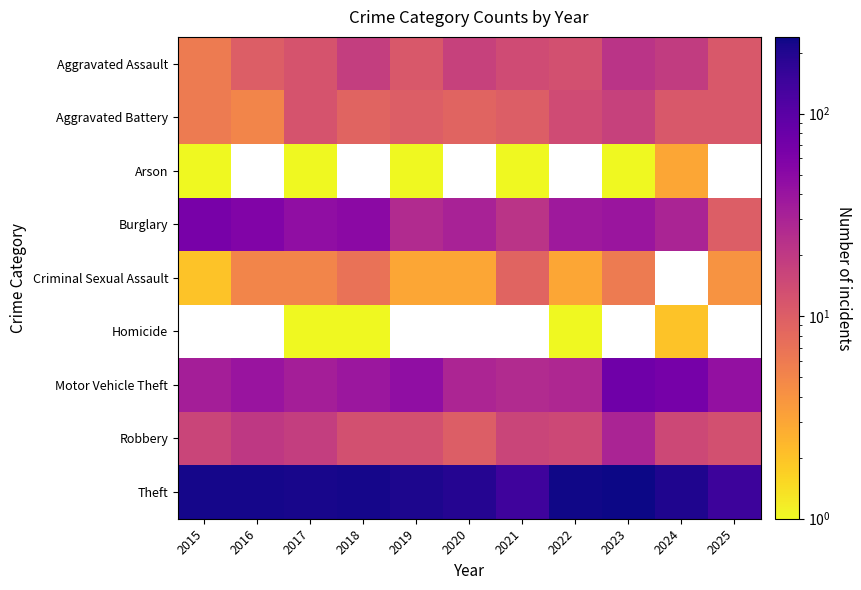

Between 2025 and 2023, which is larger?

2023